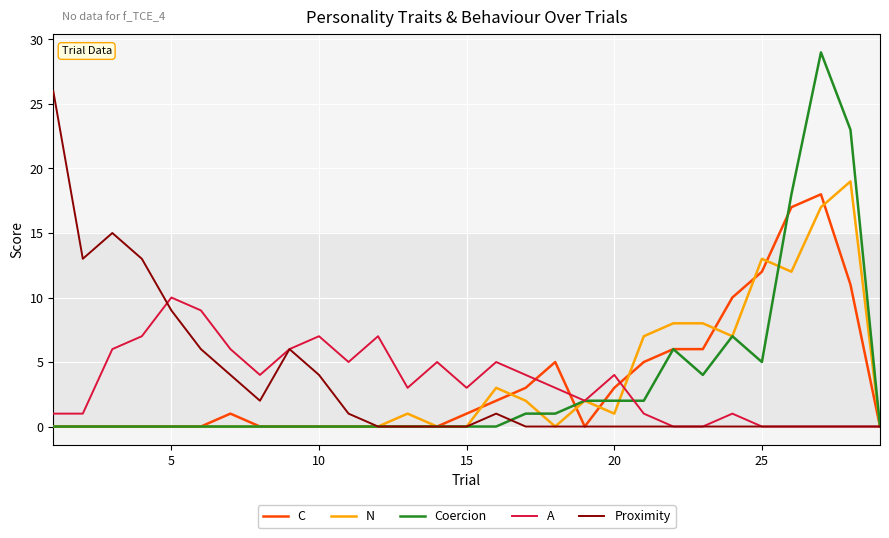

How many lines are shown in the chart?

5